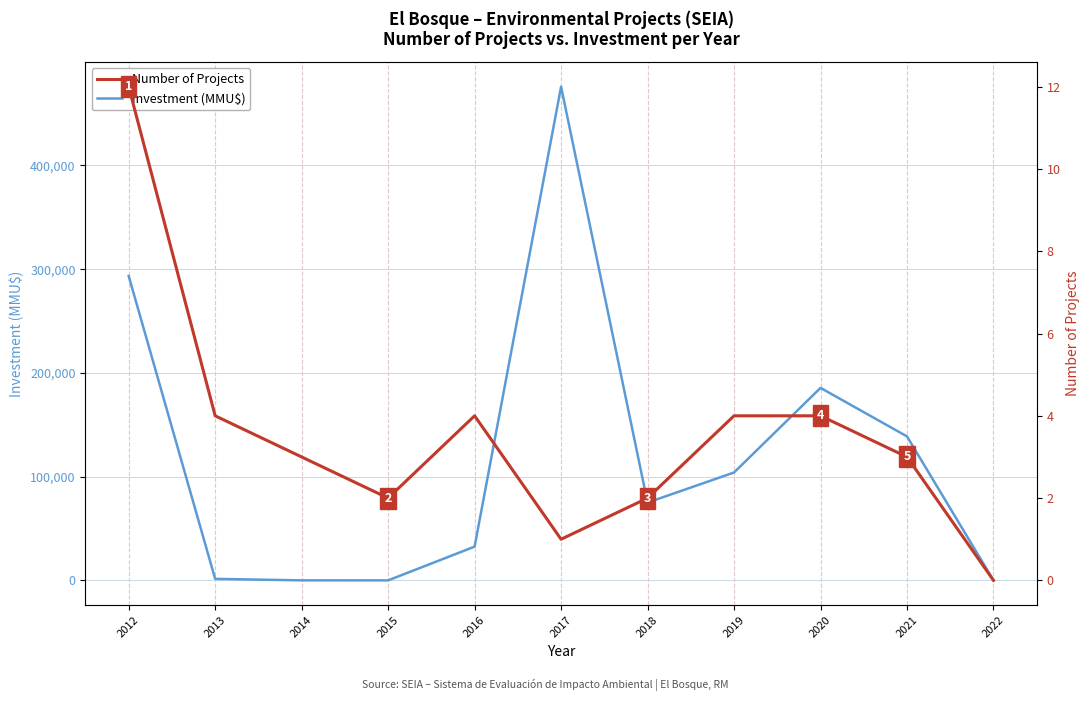

At which label does Number of Projects first exceed 3?

2012